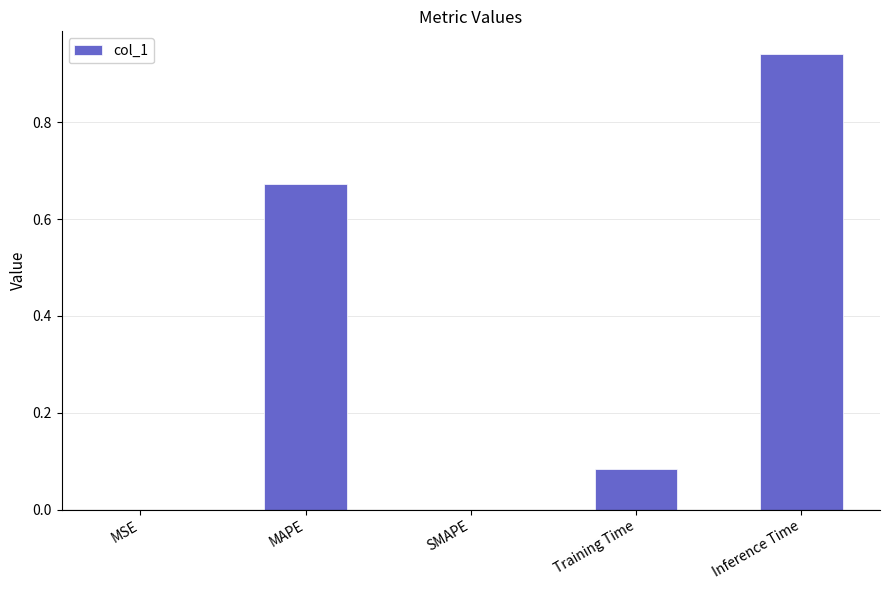

The value at Inference Time is 1.5. True or false?

False